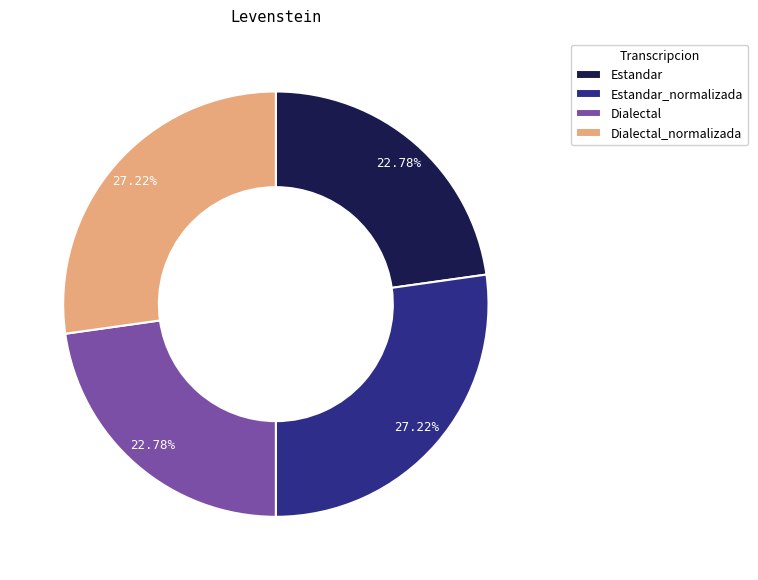

To the nearest percent, what portion does Dialectal represent?

23%